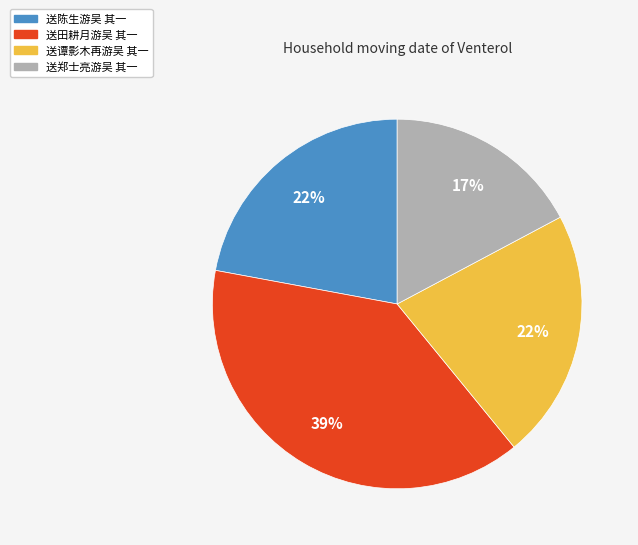

Count the number of slices in the pie.

4